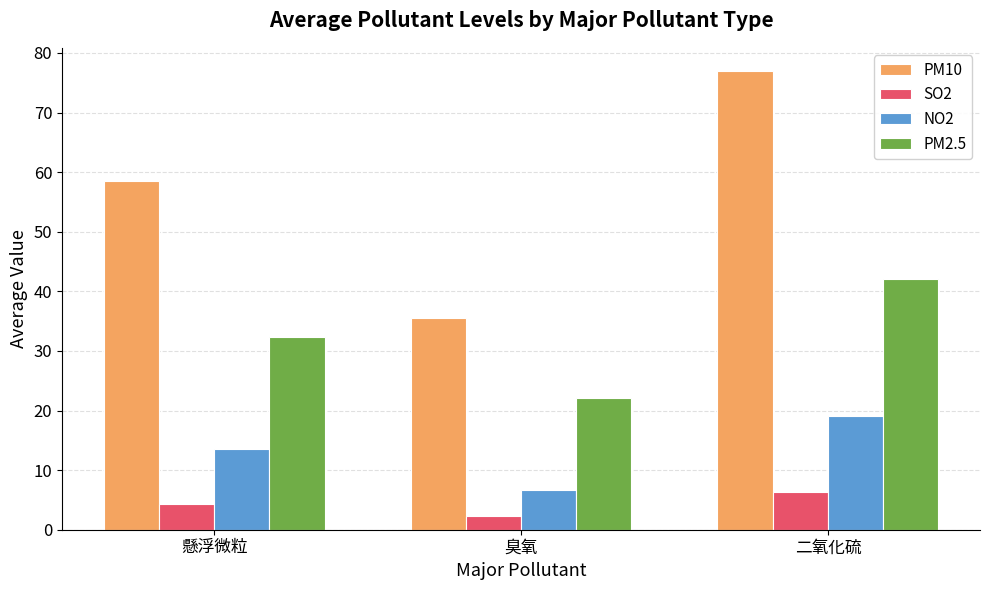

How many data points in PM10 are less than 58?

1